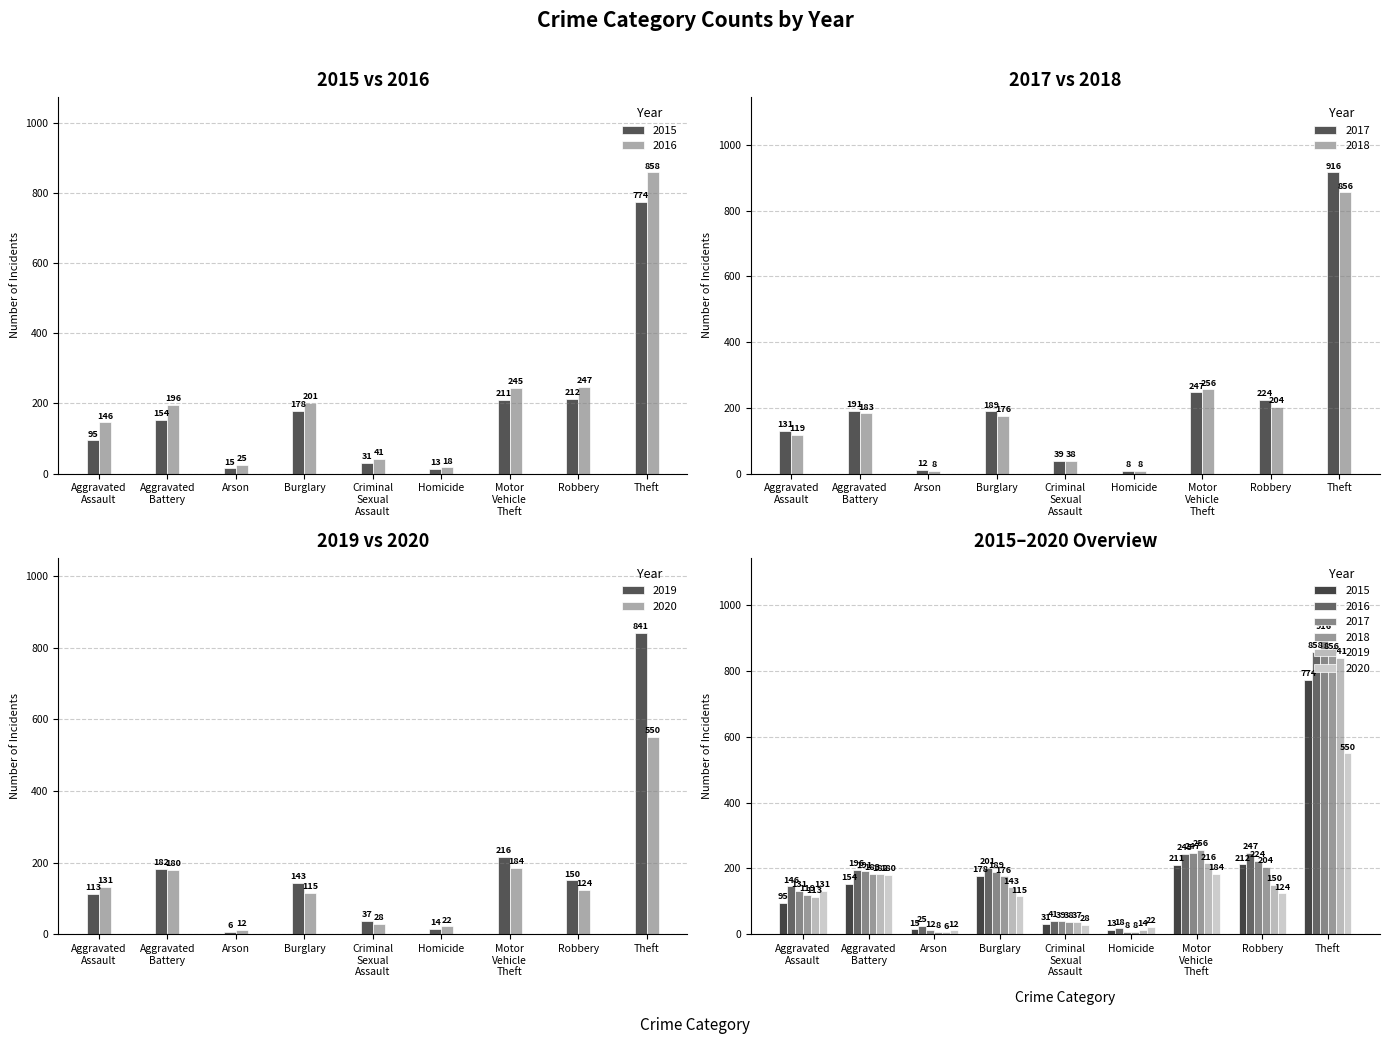

Which series has the widest spread of values?

2017